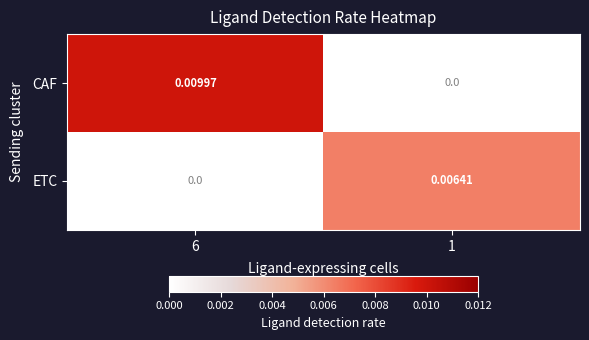

Which series has the widest spread of values?

CAF